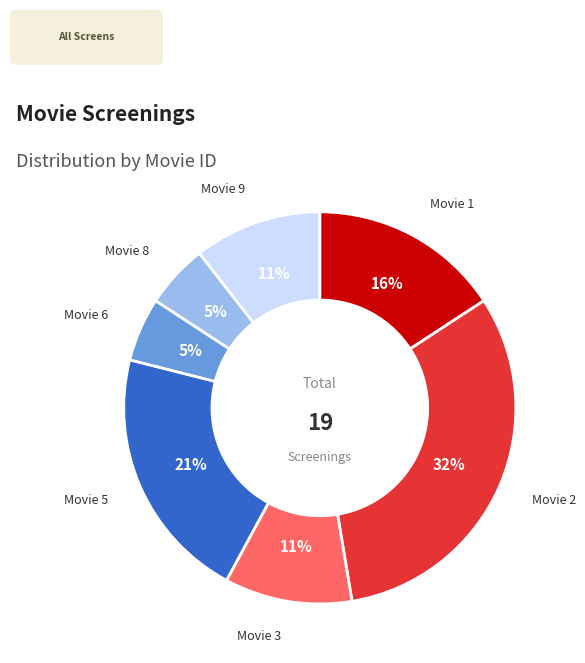

How many slices are in this pie chart?

7